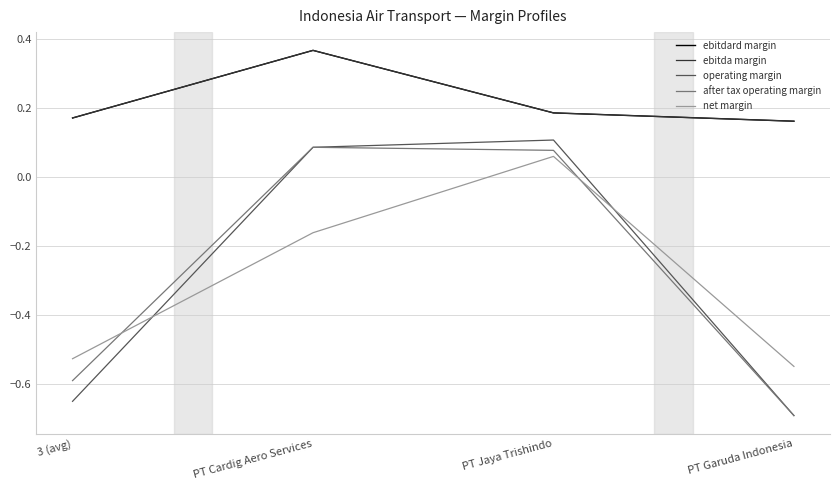

How many times do after tax operating margin and net margin cross each other?

2